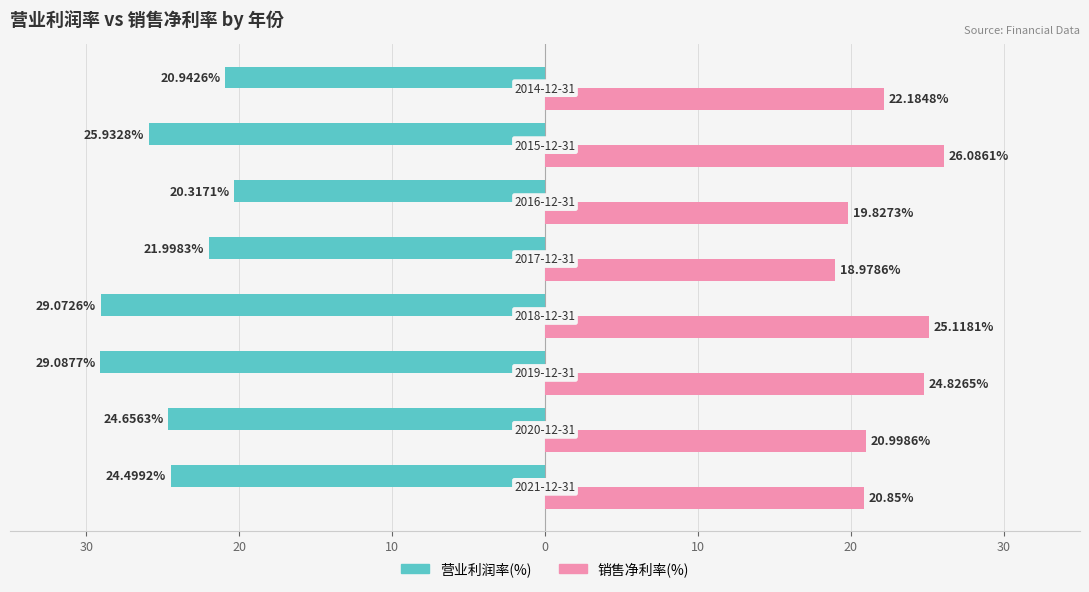

What are all the series names shown in the legend?

营业利润率(%), 销售净利率(%)